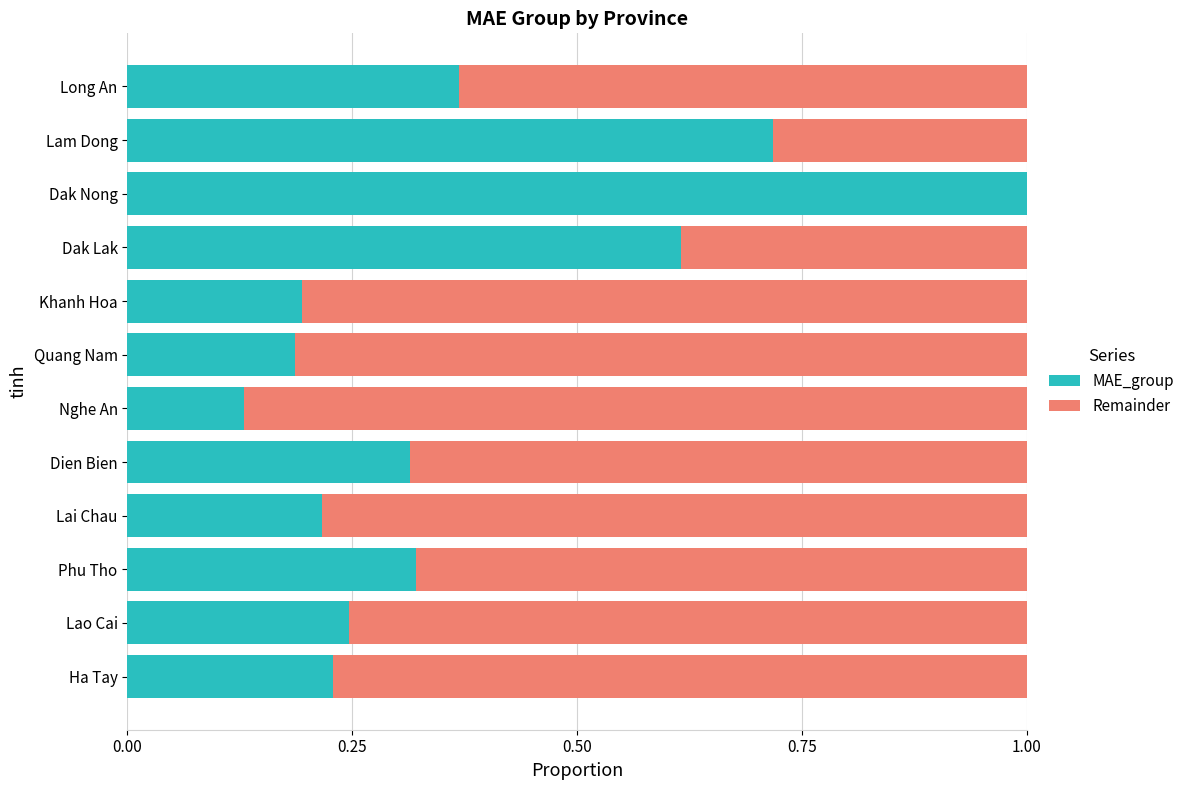

True or false: MAE_group has a value of 0.4 at Lam Dong.

False